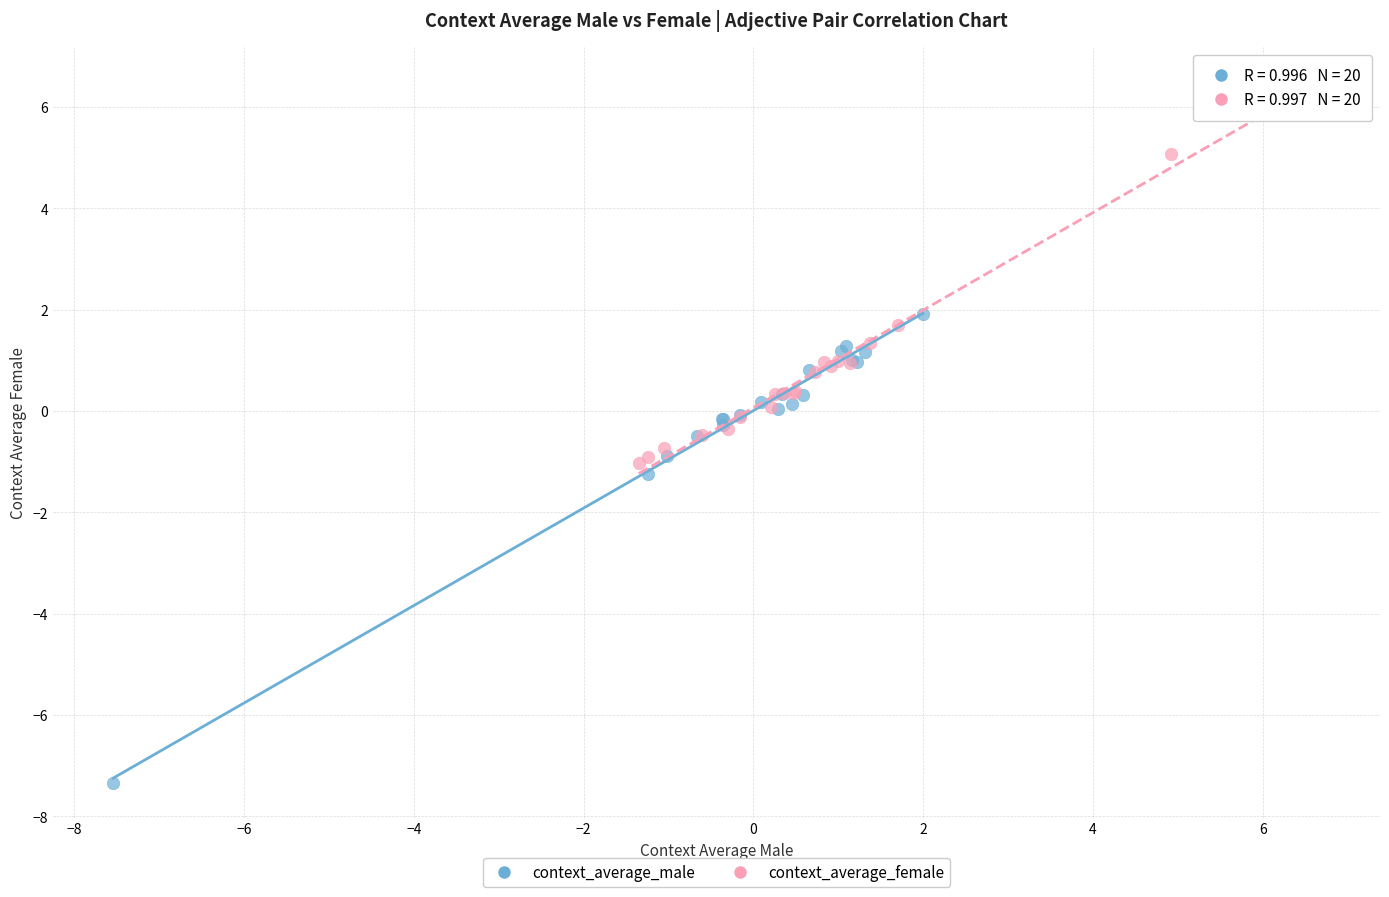

Which series reaches the minimum Y coordinate?

context_average_male